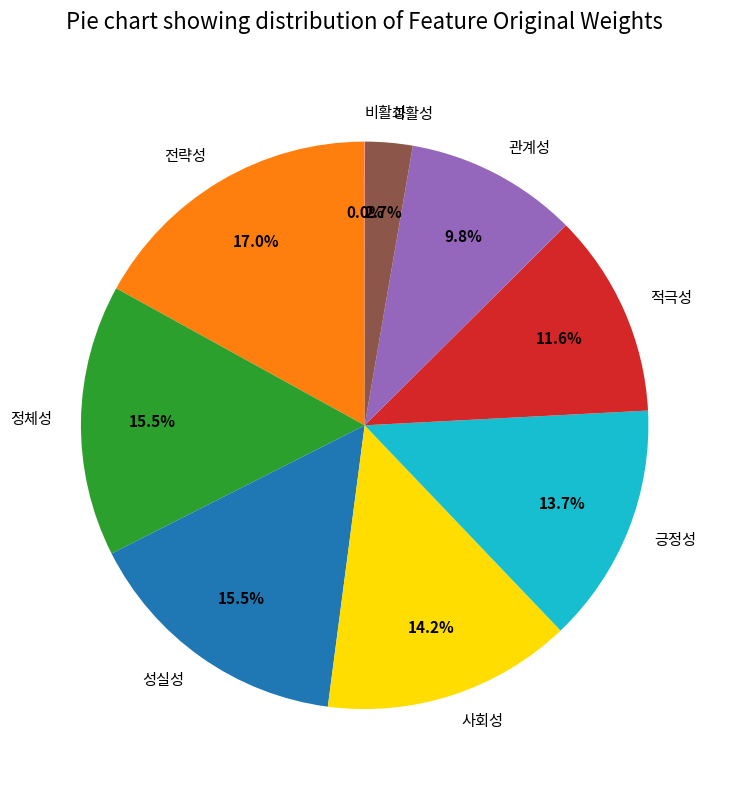

Which slice is the largest?

전략성